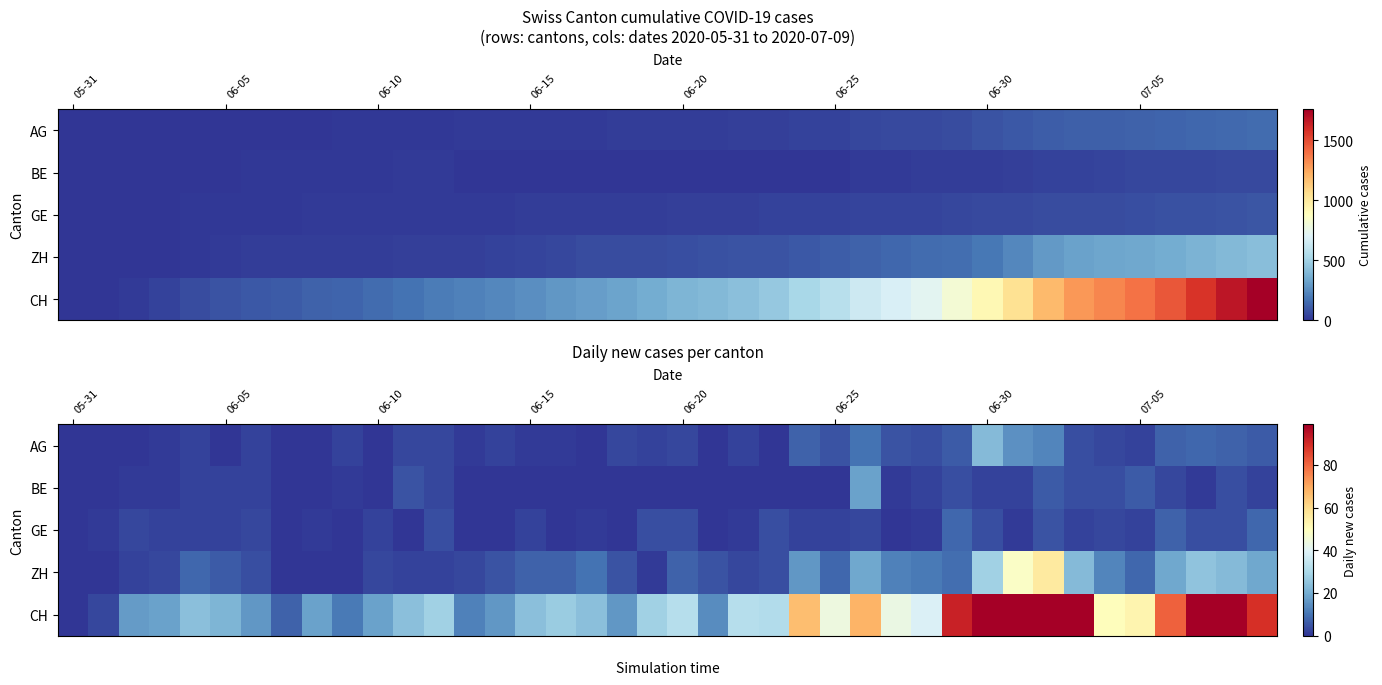

What is the difference between the maximum and minimum values in the ZH series?

56